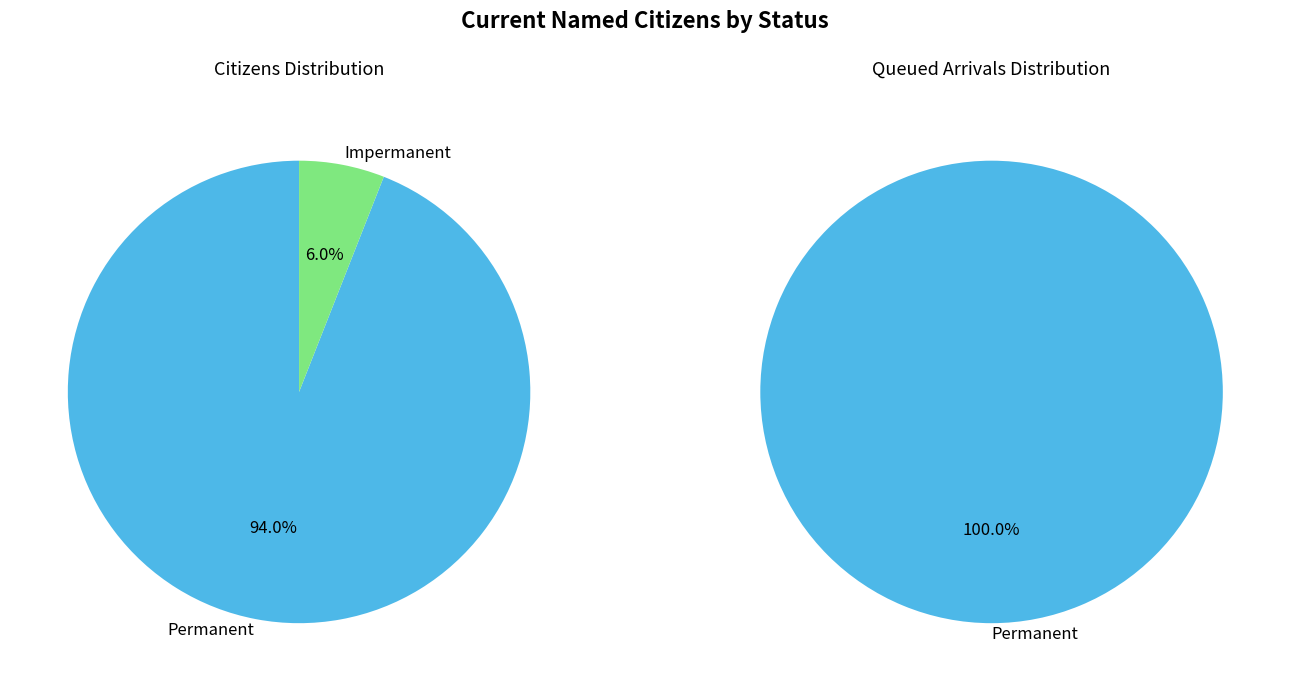

To the nearest percent, what is the average slice percentage?

50%